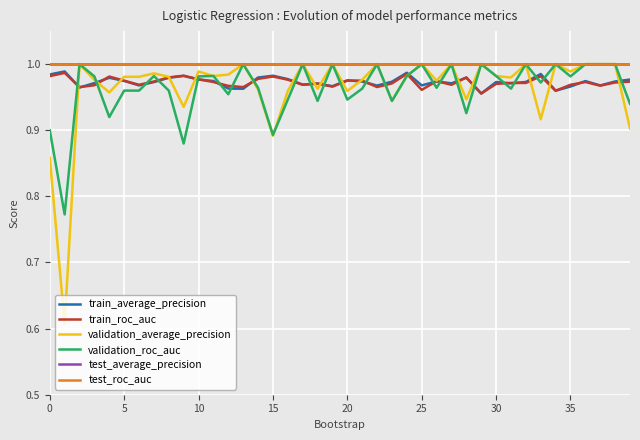

Does the chart display data point markers on the line(s)?

No